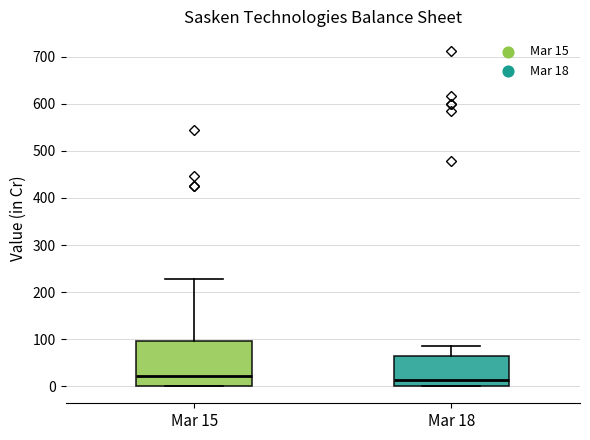

Comparing the boxes themselves (not the whiskers), which one is the tallest?

Mar 15